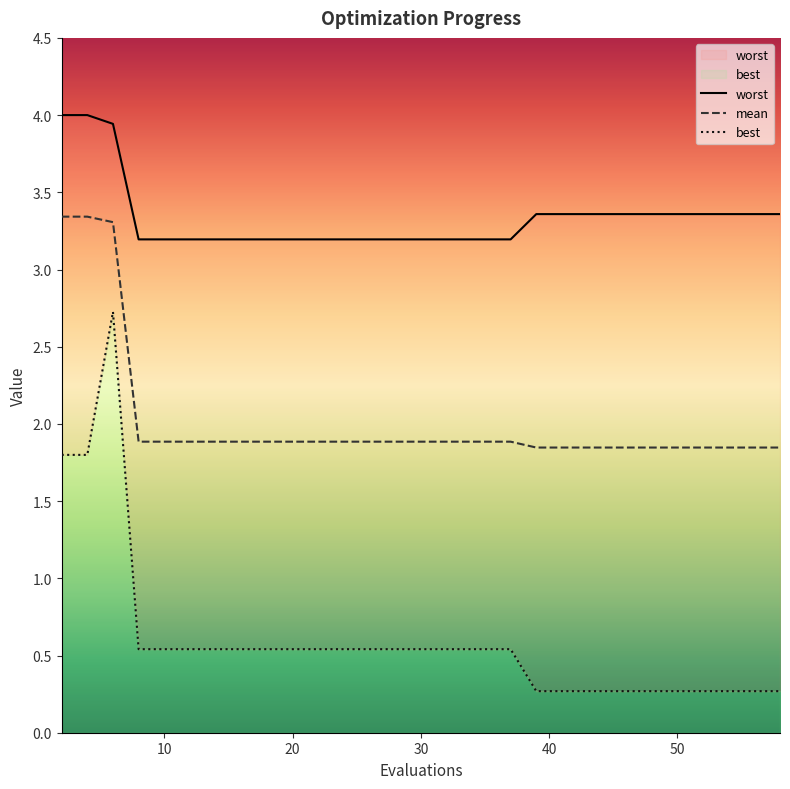

True or false: worst and mean cross at least once.

False